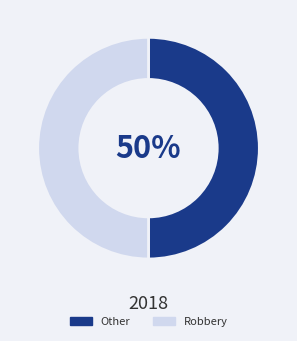

How many segments does this pie chart have?

2